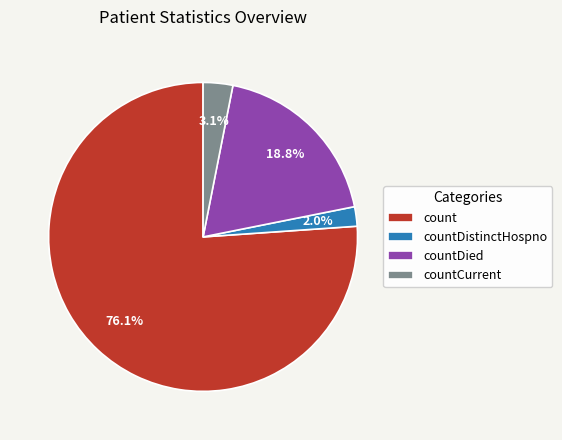

True or false: countDistinctHospno accounts for 10% of the total.

False